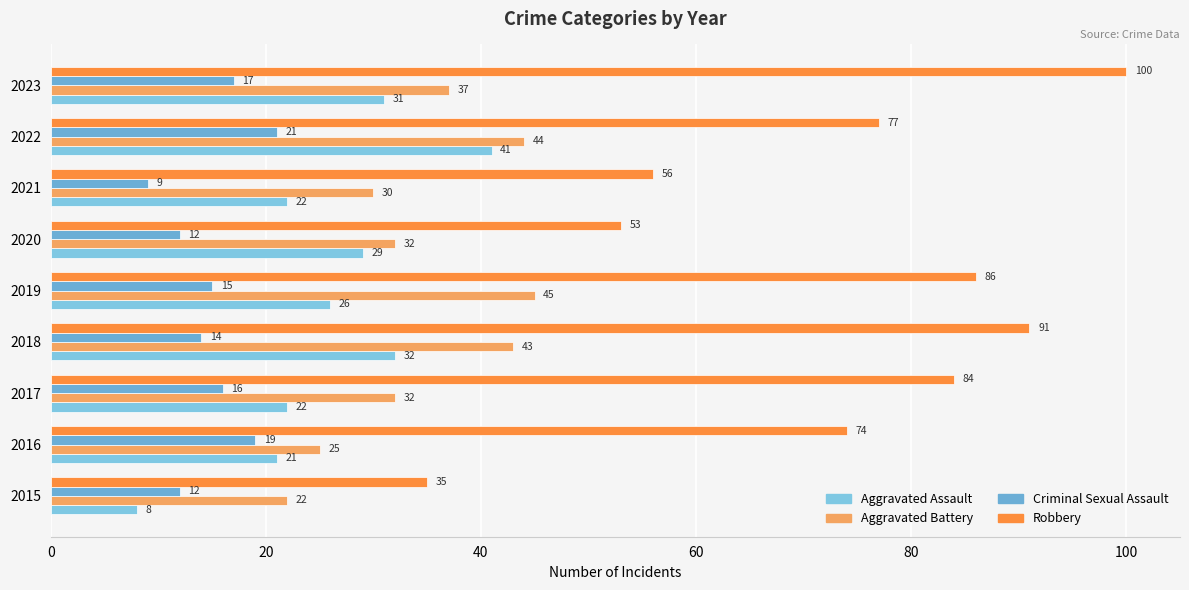

What is the difference between the maximum and minimum values in the Aggravated Assault series?

33